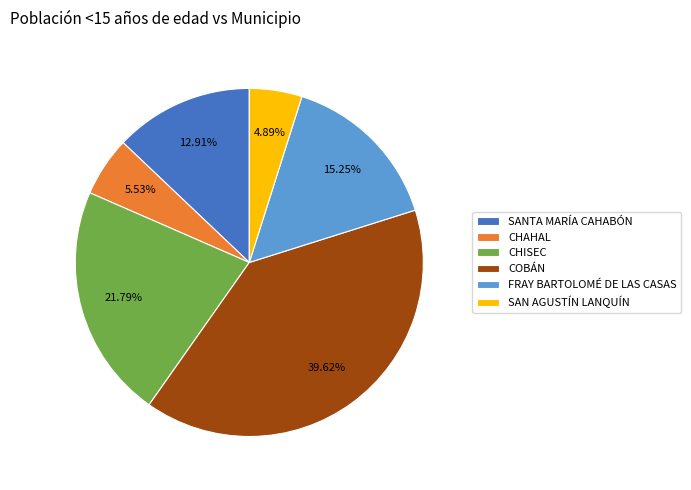

Combined, what portion of the pie is CHAHAL and SAN AGUSTÍN LANQUÍN?

10.4%